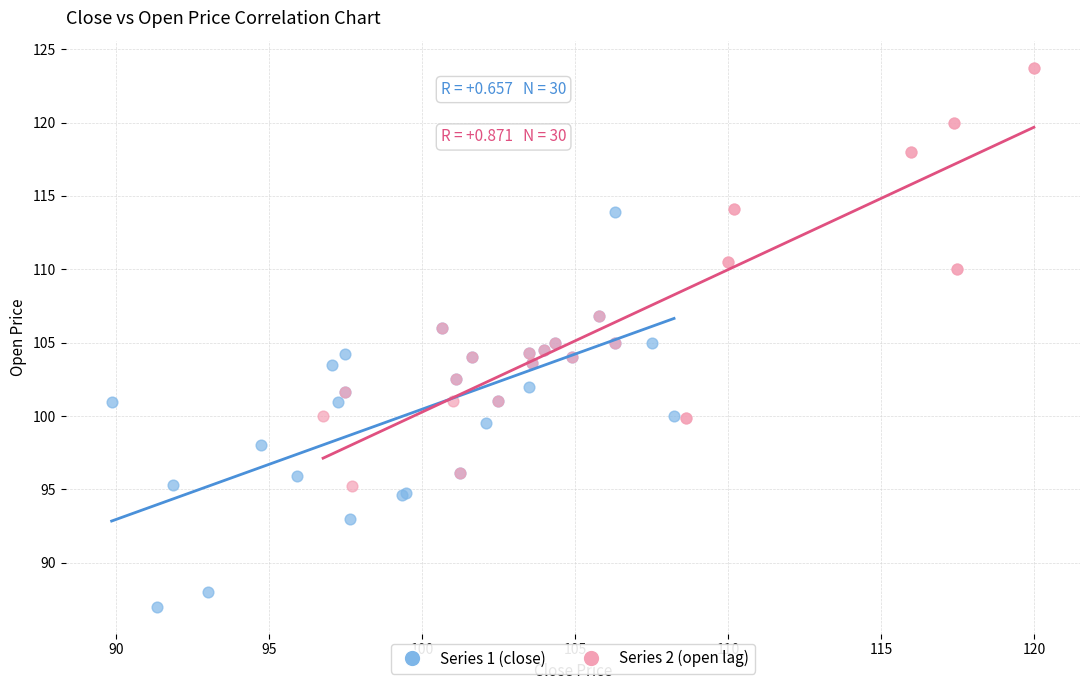

Which series contains the lowest Y value?

Series 1 (close)